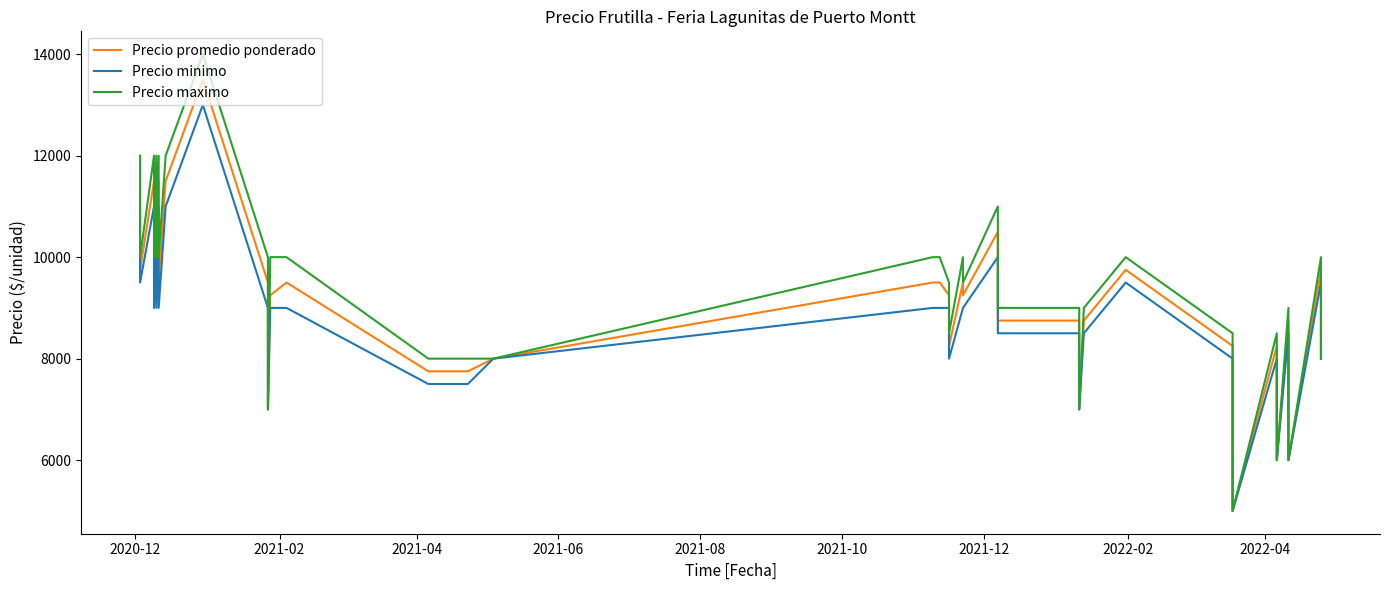

How many lines are shown in the chart?

3